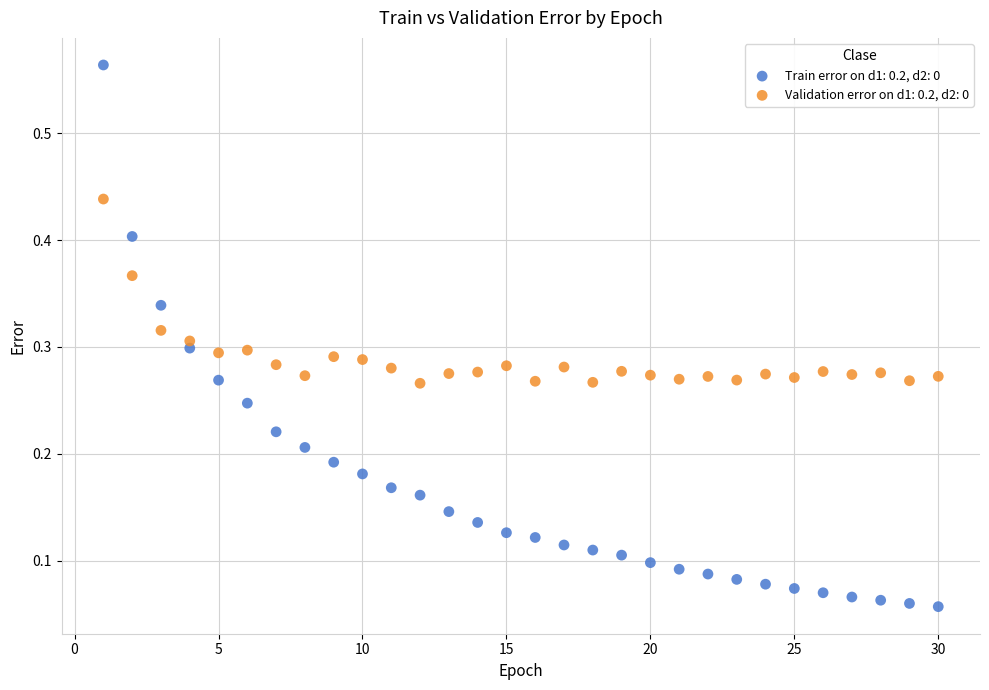

Which series reaches the maximum Y coordinate?

Train error on d1: 0.2, d2: 0